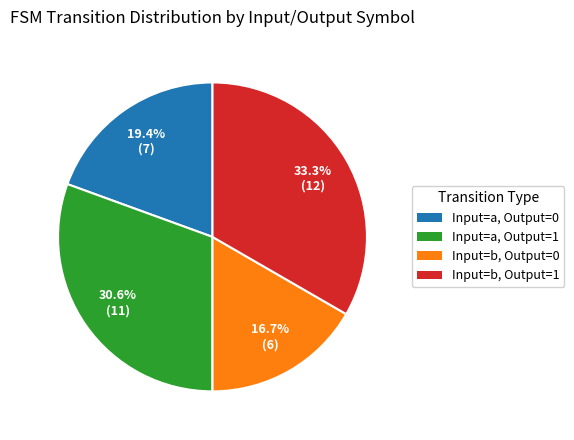

What is the smallest slice in the pie chart?

Input=b, Output=0